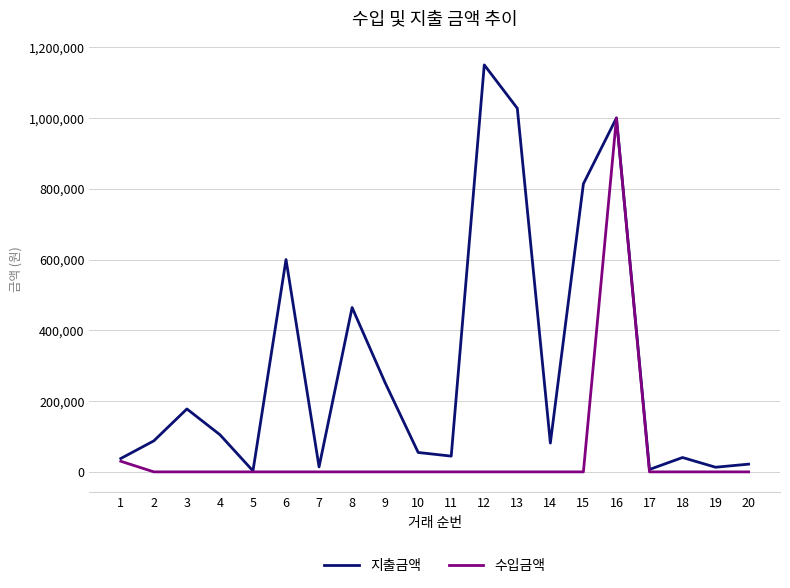

Which series has the largest range (max minus min)?

지출금액